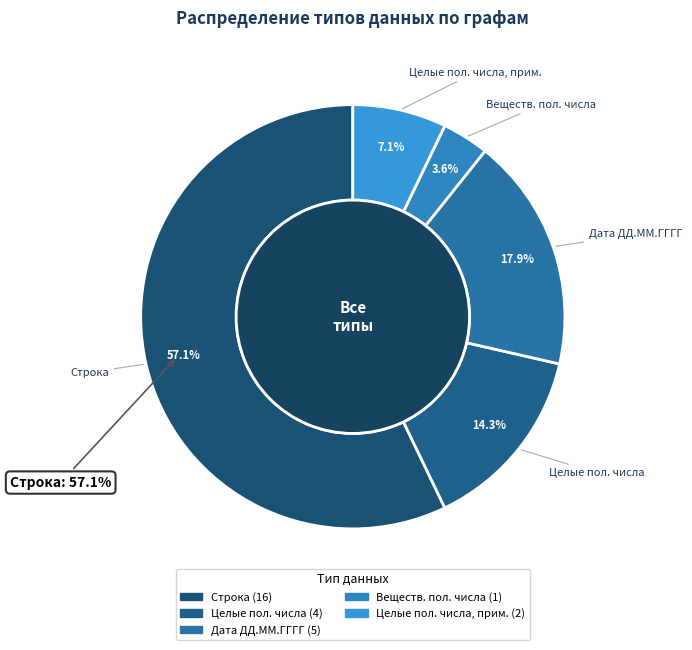

Does Строка (код операции) account for over 50% of the chart?

No